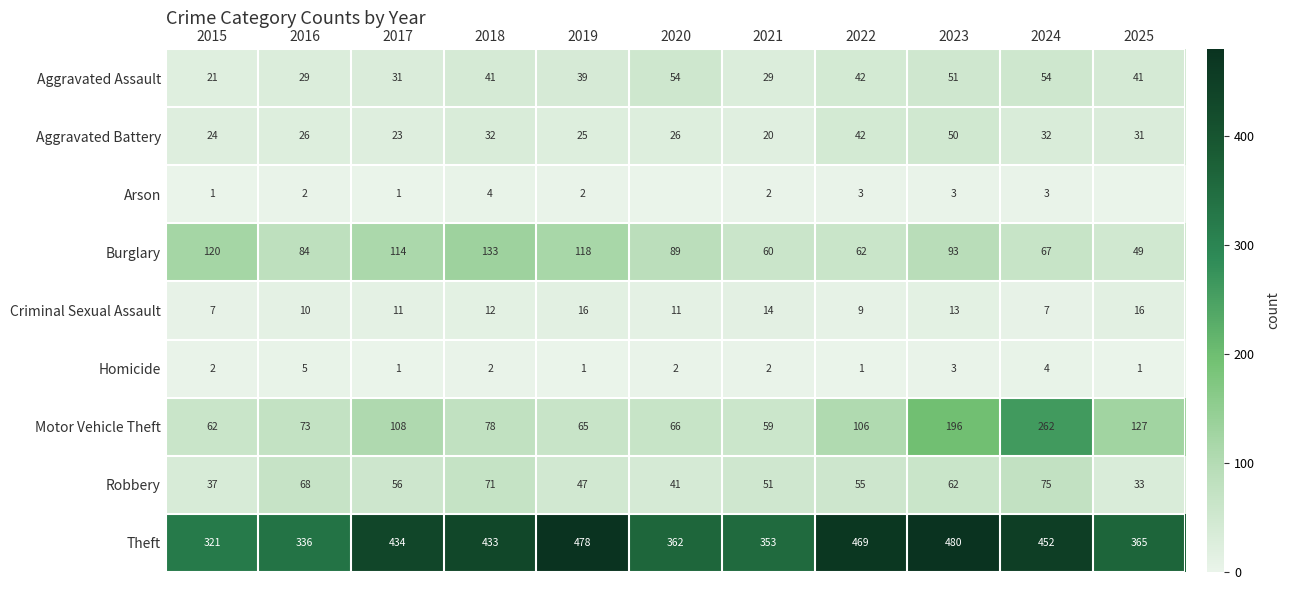

Which has a higher value, 2025 or 2023?

2023